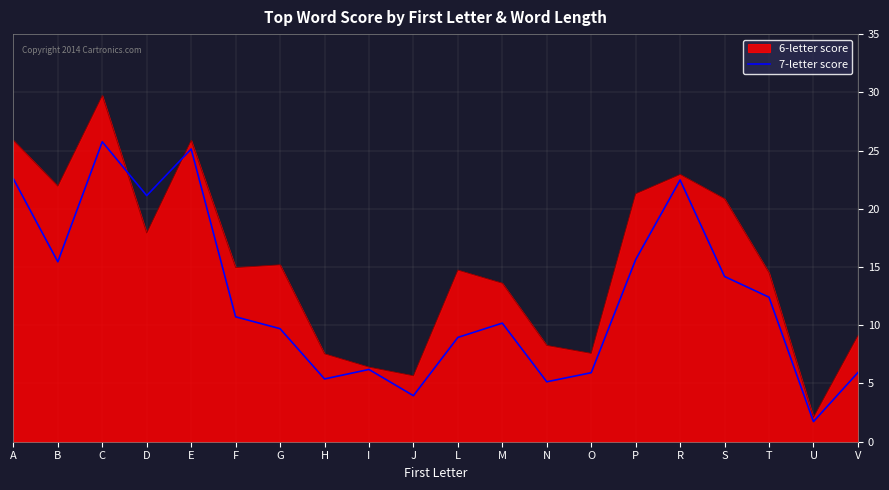

At B, list the series in order from smallest to largest.

7-letter score, 6-letter score